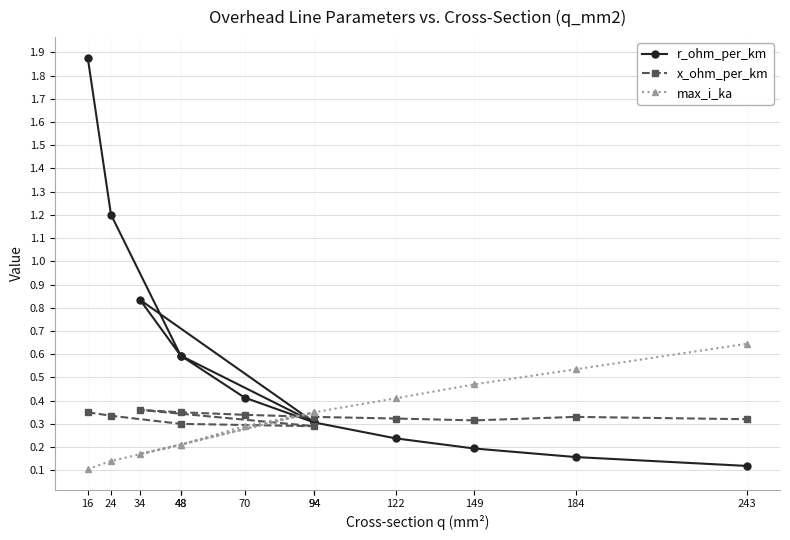

At which category does r_ohm_per_km reach its first local peak?

34